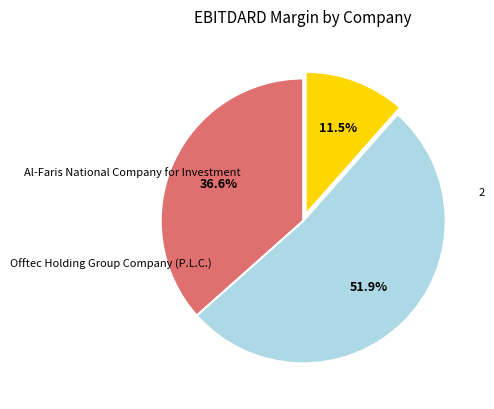

Is there any slice that represents more than half of the pie?

Yes